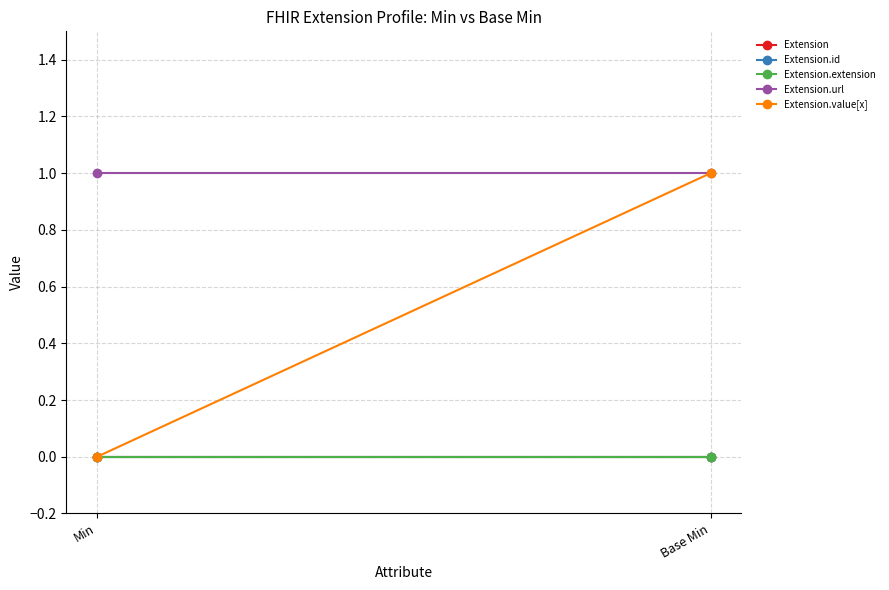

Which category has the highest value across all series?

Min